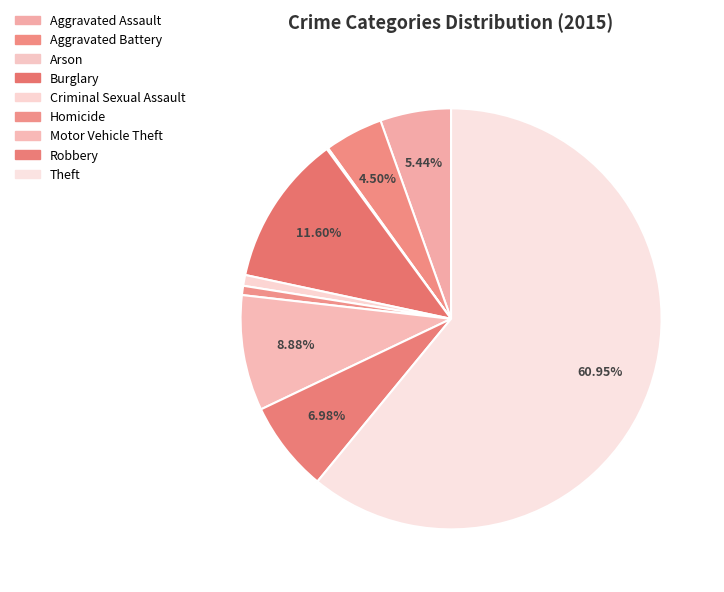

Does Theft account for over 50% of the chart?

Yes